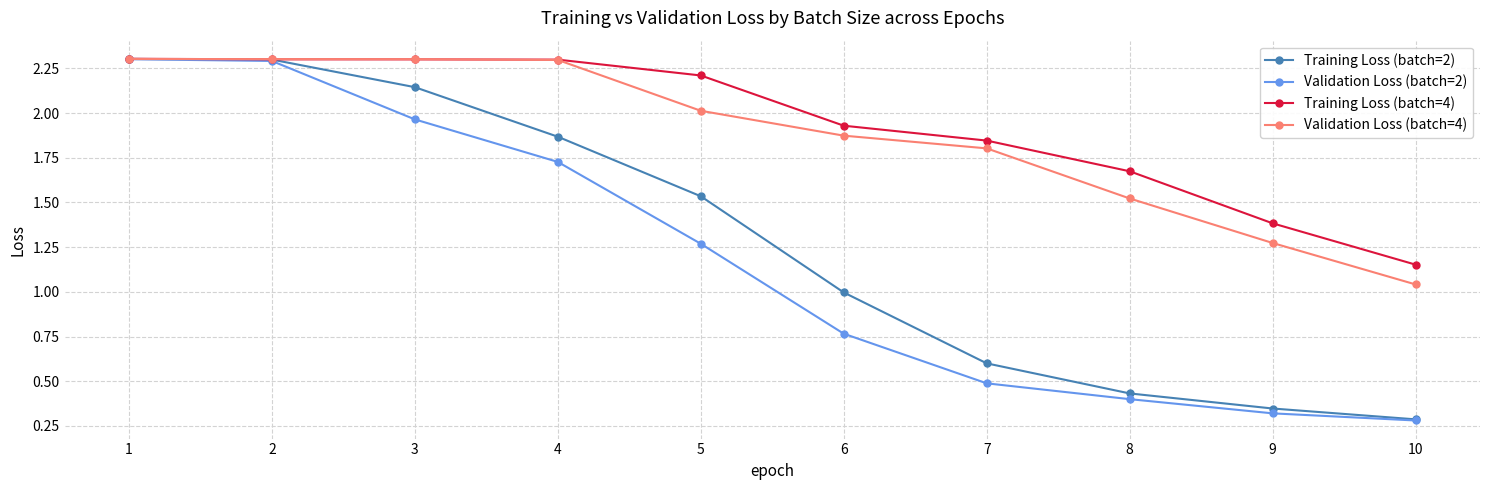

Is it true that Validation Loss (batch=2) equals 0.2 at 9?

False